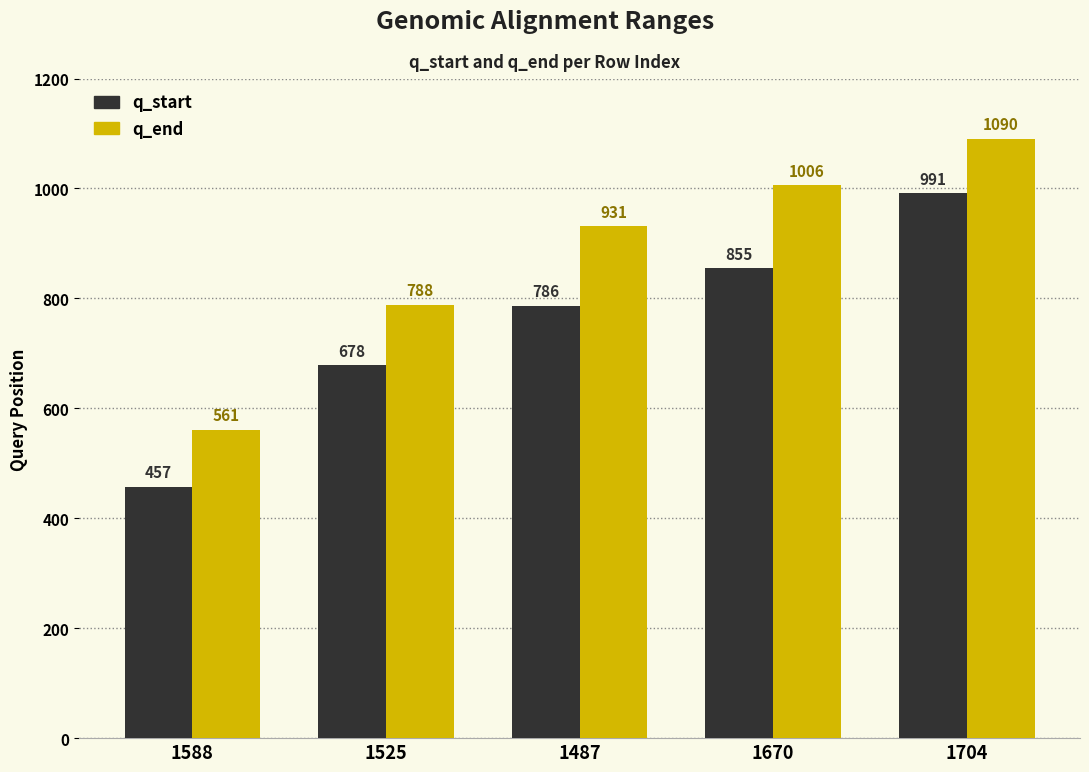

What are all the series names shown in the legend?

q_start, q_end